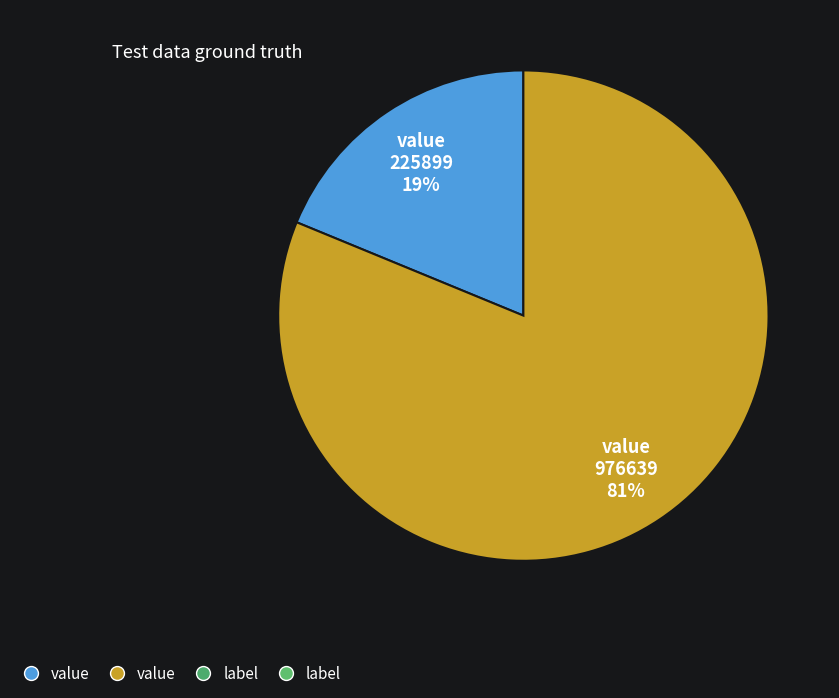

Is there a majority slice in this chart?

Yes